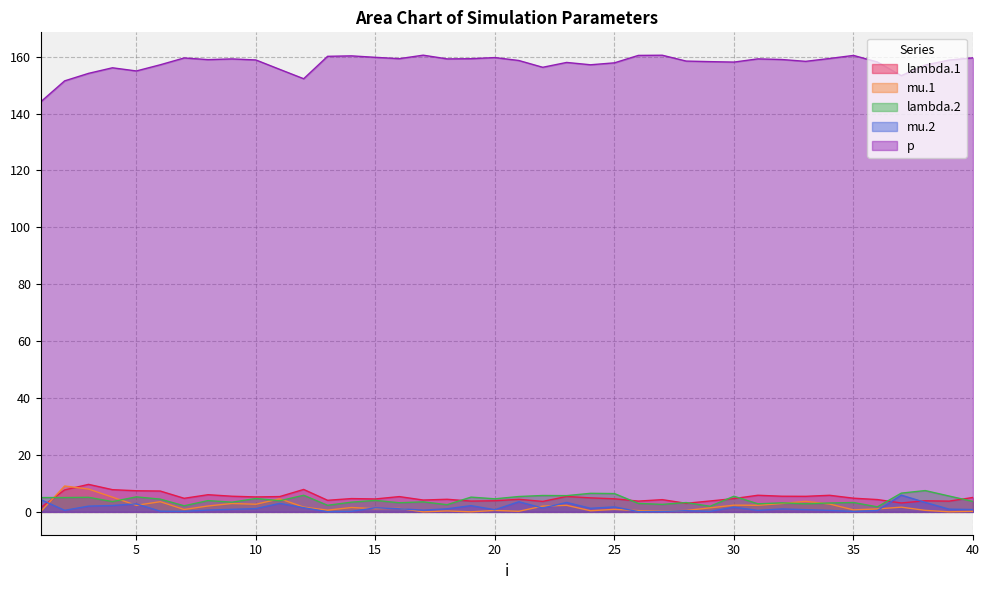

Rank the series by their maximum value, from lowest to highest.

mu.2, lambda.2, mu.1, lambda.1, p